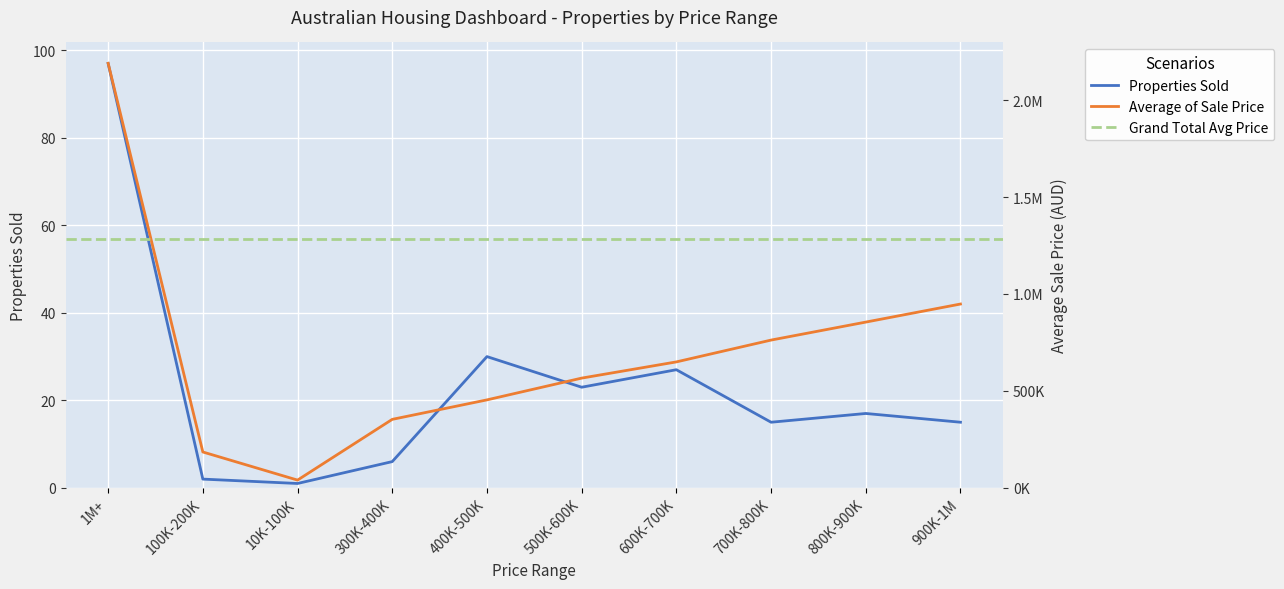

What is the greatest value displayed?

2190123.7